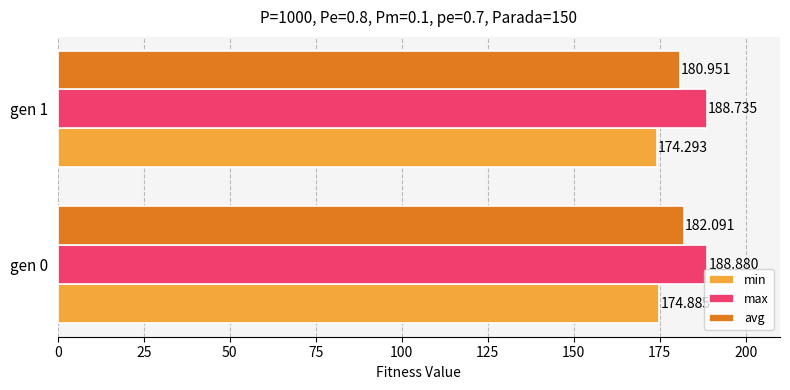

Which series has the largest range (max minus min)?

avg